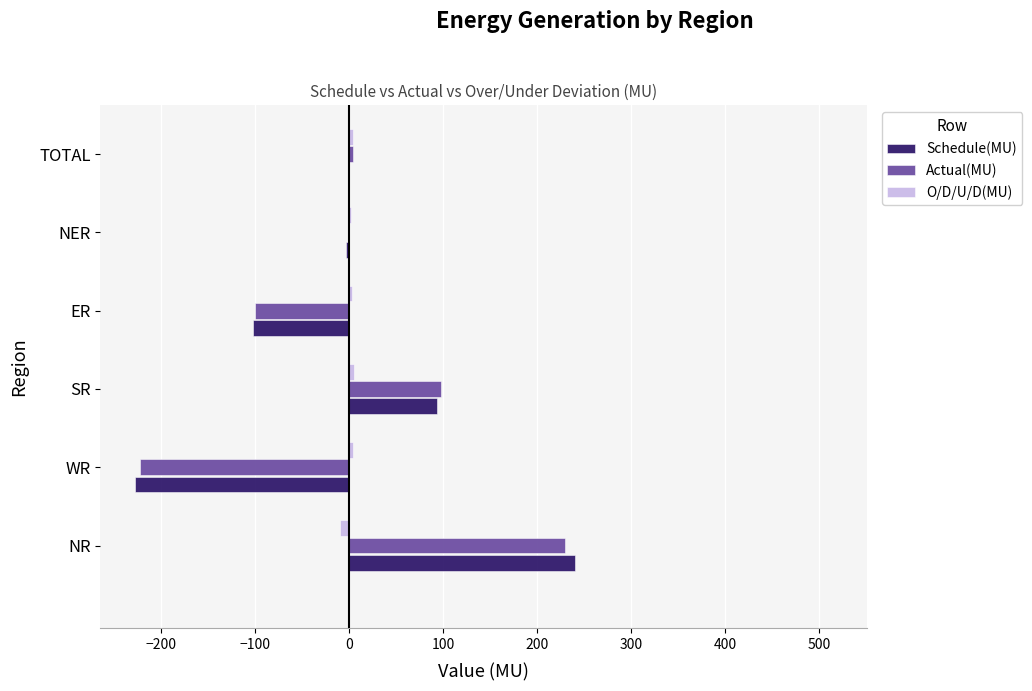

What are all the series names shown in the legend?

Schedule(MU), Actual(MU), O/D/U/D(MU)